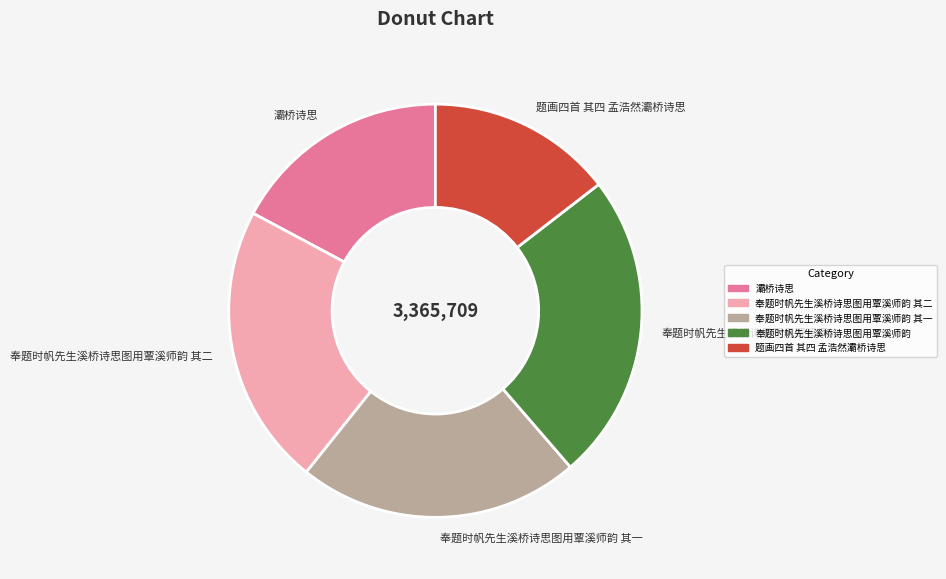

What is the ratio of the value at 奉题时帆先生溪桥诗思图用覃溪师韵 其二 to the value at 灞桥诗思?

1.3